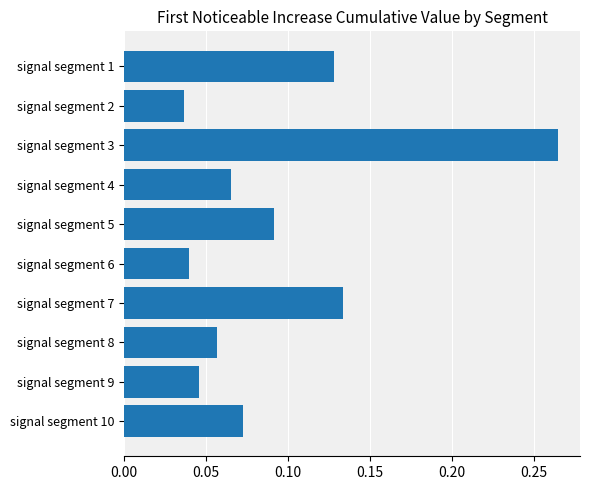

What is the sum of all values?

0.9